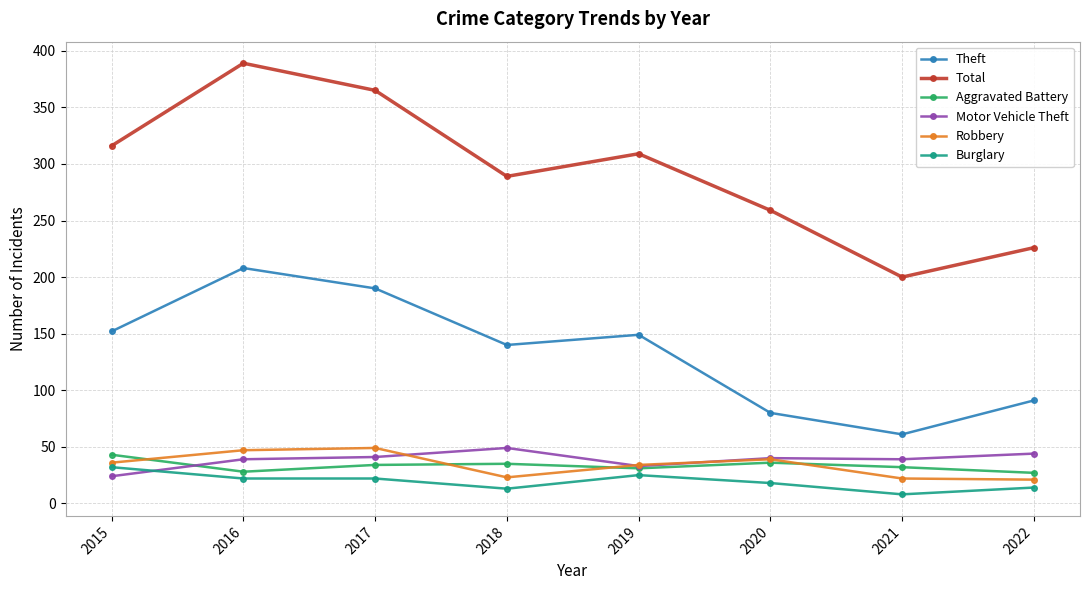

How many lines are shown in the chart?

6